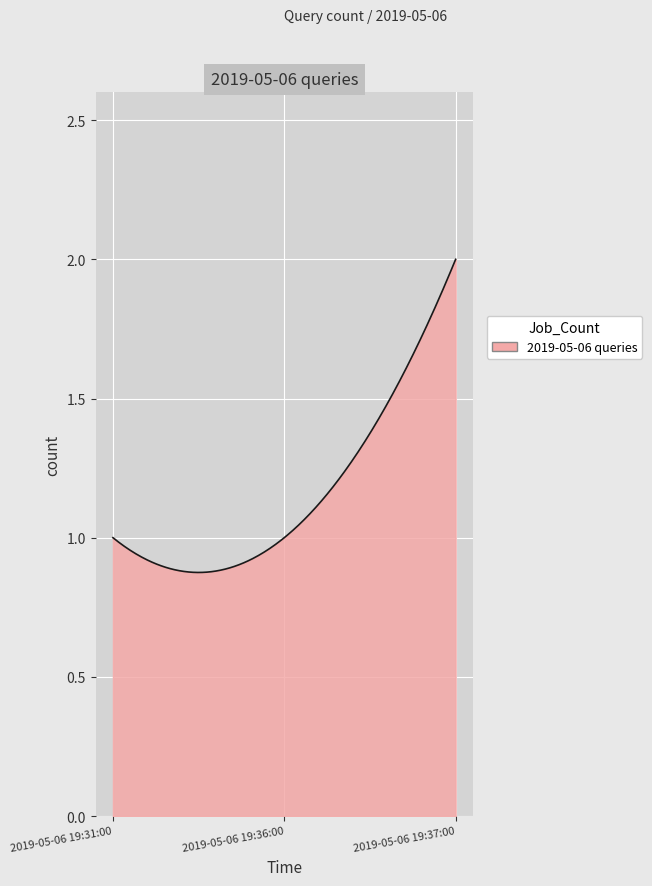

What is the sum of all values?

350.3